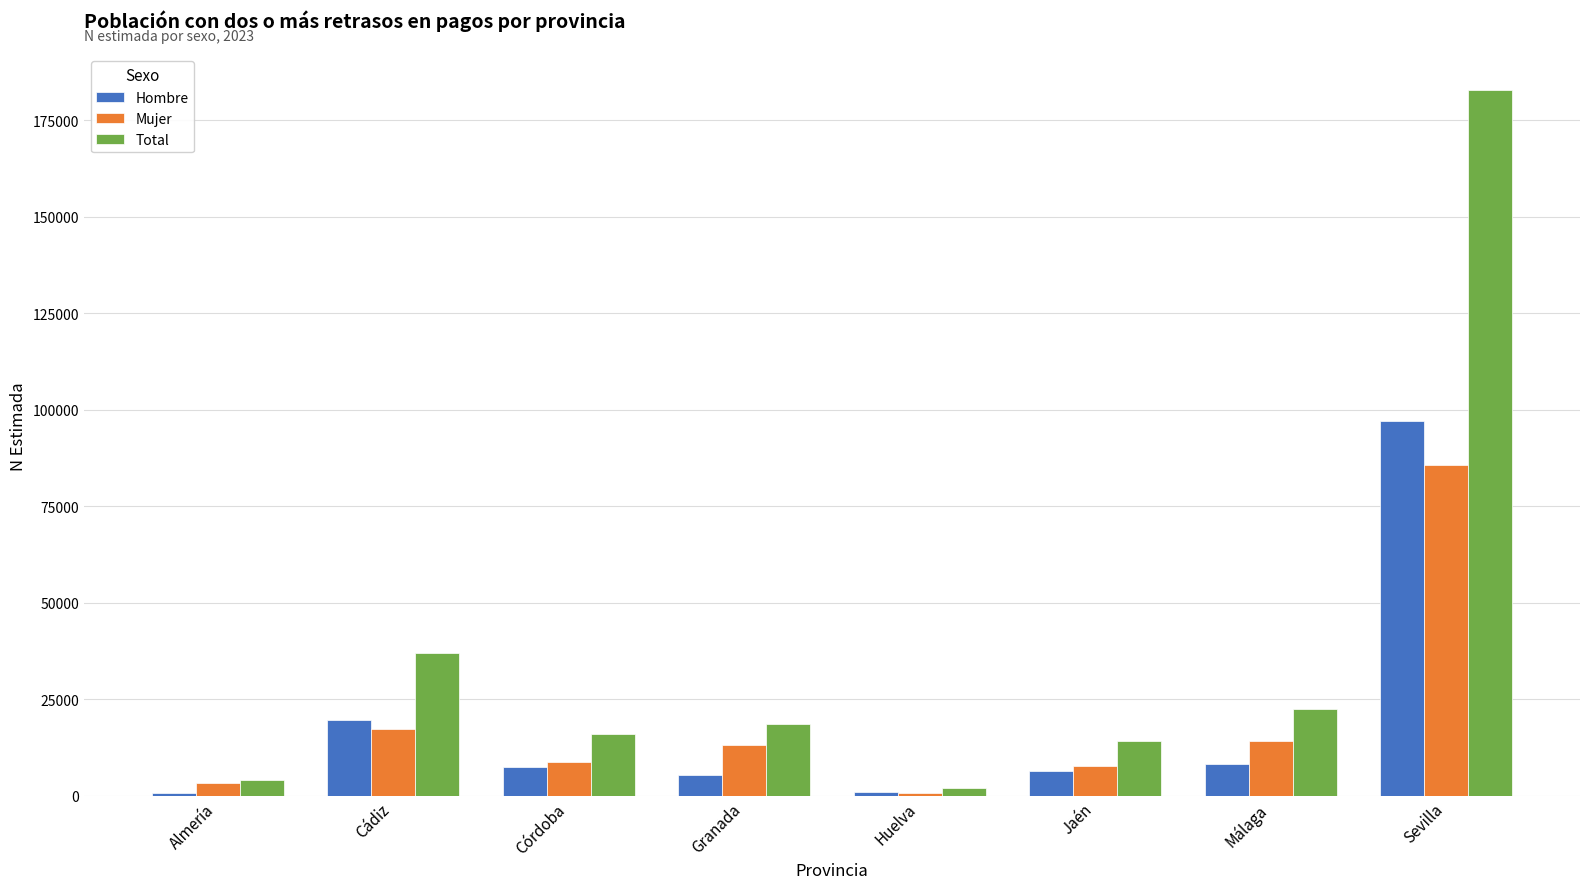

Which label corresponds to the largest value in the chart?

Sevilla